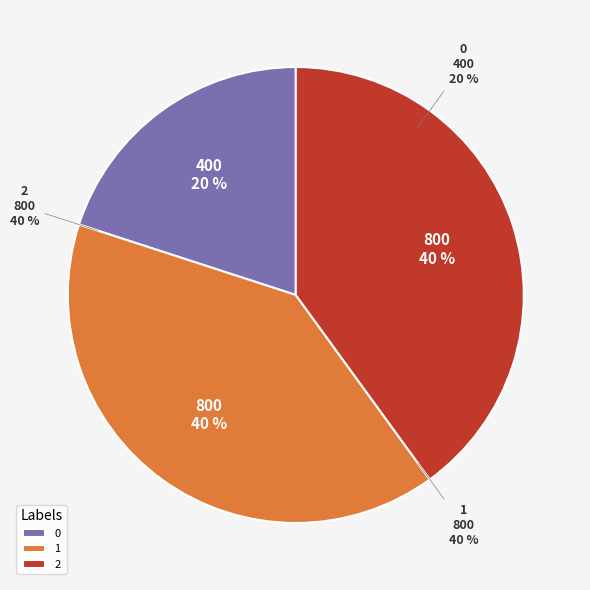

How many slices are in this pie chart?

3